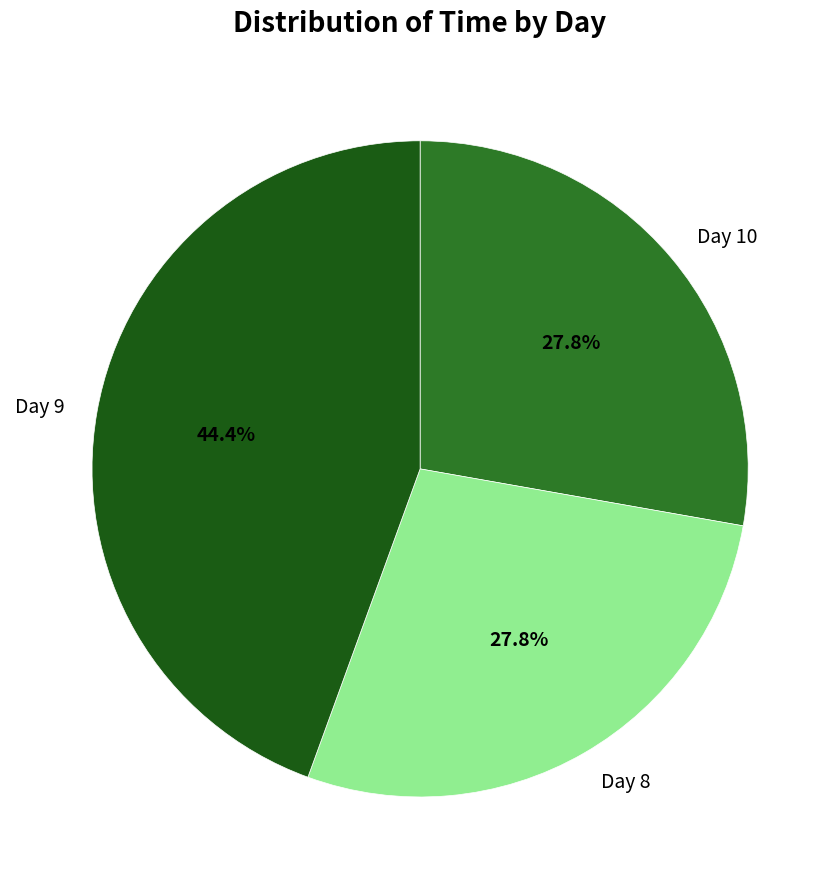

Which category has the biggest portion of the pie?

Day 9